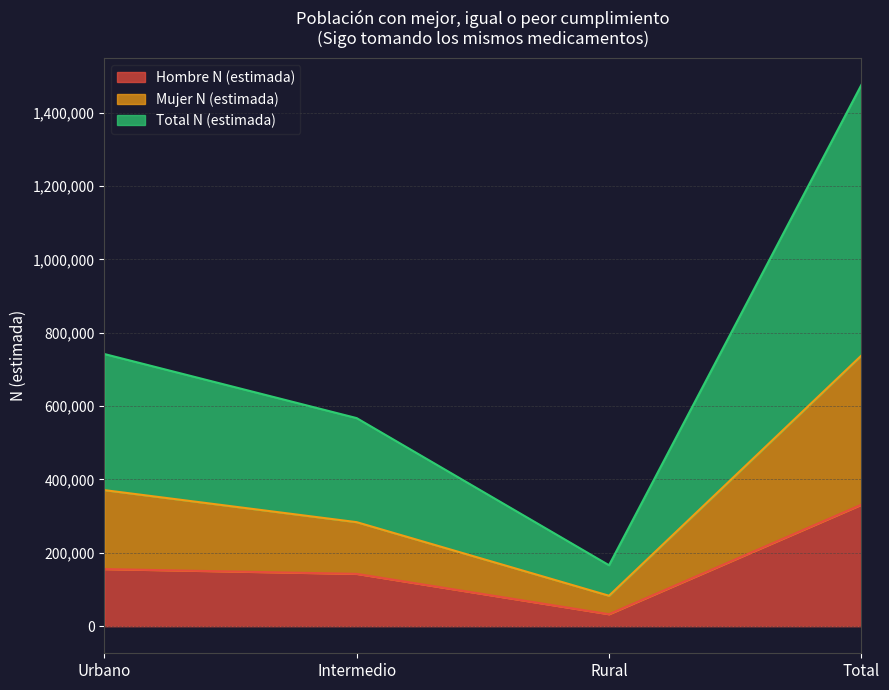

Is it true that Total N (estimada) equals 742064 at Urbano?

True